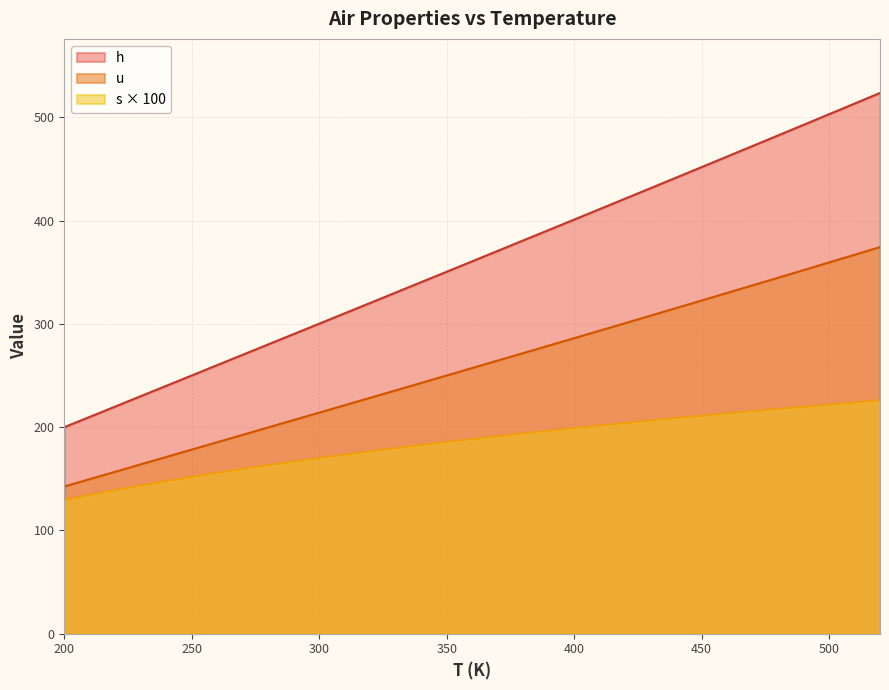

Reading right to left, extract all data points from this chart.

h: 523.6	513.3	503.0	492.7	482.5	472.2	462.0	451.8	441.6	431.4	421.3	411.1	401.0	390.9	380.8	370.7	360.6	350.5	340.4	330.3	325.3	320.3	315.3	310.2	305.2	300.2	298.2	295.2	290.2	285.1	280.1	270.1	260.1	250.1	240.0	230.0	220.0	210.0	200.0
u: 374.4	366.9	359.5	352.1	344.7	337.3	330.0	322.6	315.3	308.0	300.7	293.4	286.2	278.9	271.7	264.5	257.2	250.0	242.8	235.6	232.0	228.4	224.8	221.2	217.7	214.1	212.6	210.5	206.9	203.3	199.8	192.6	185.4	178.3	171.1	164.0	156.8	149.7	142.6
s: 226.0	224.0	222.0	219.9	217.8	215.6	213.4	211.2	208.9	206.5	204.1	201.7	199.2	196.6	194.0	191.3	188.5	185.7	182.8	179.8	178.2	176.7	175.1	173.5	171.9	170.2	169.5	168.5	166.8	165.1	163.3	159.6	155.8	151.9	147.8	143.6	139.1	134.4	129.6